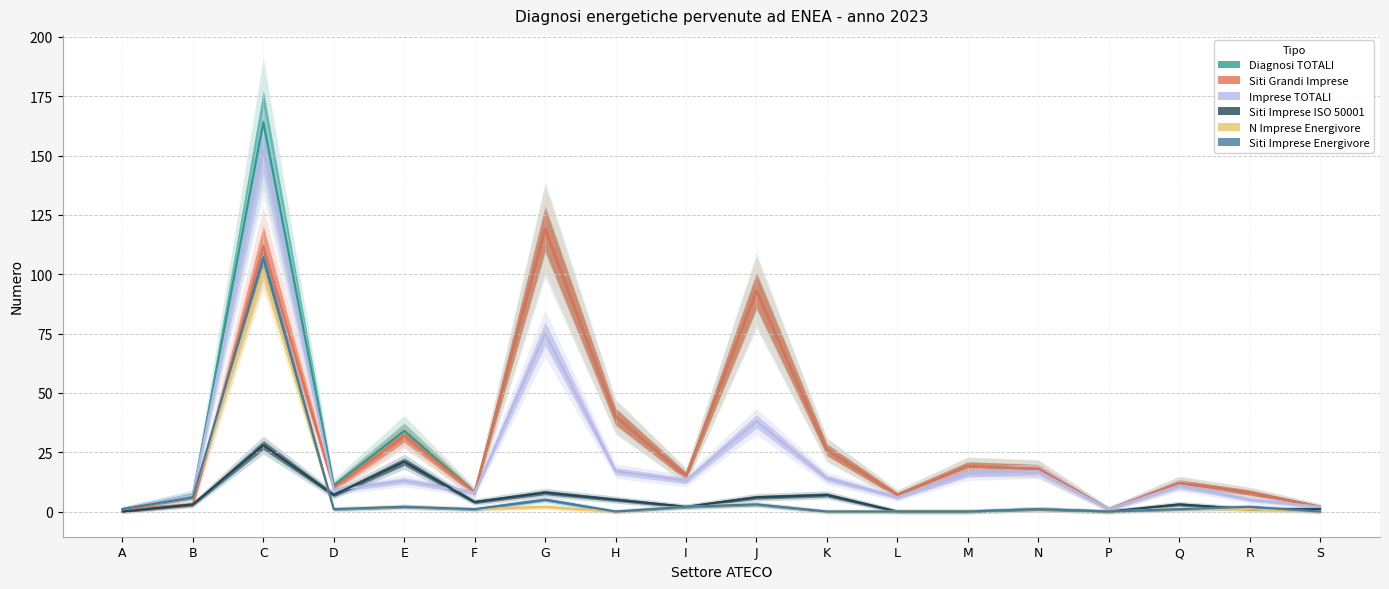

What is the label of the 6th point from the left?

F